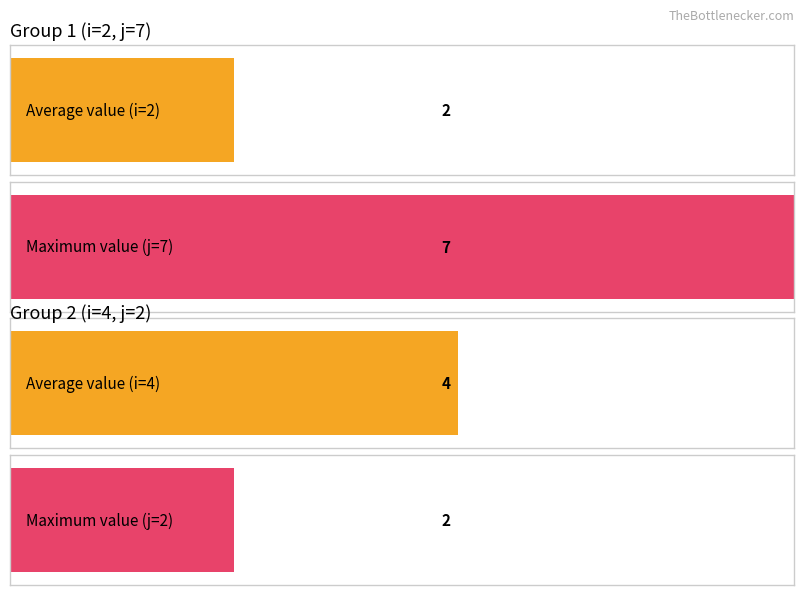

Which series has the widest spread of values?

j